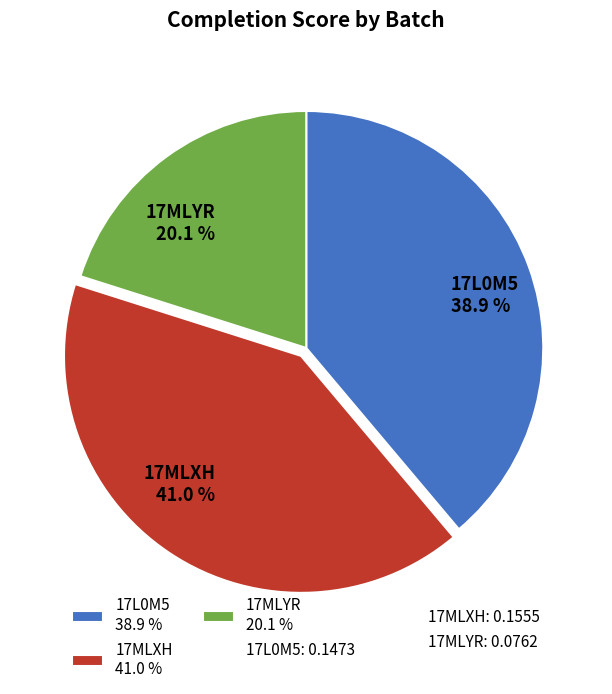

Is there a majority slice in this chart?

No